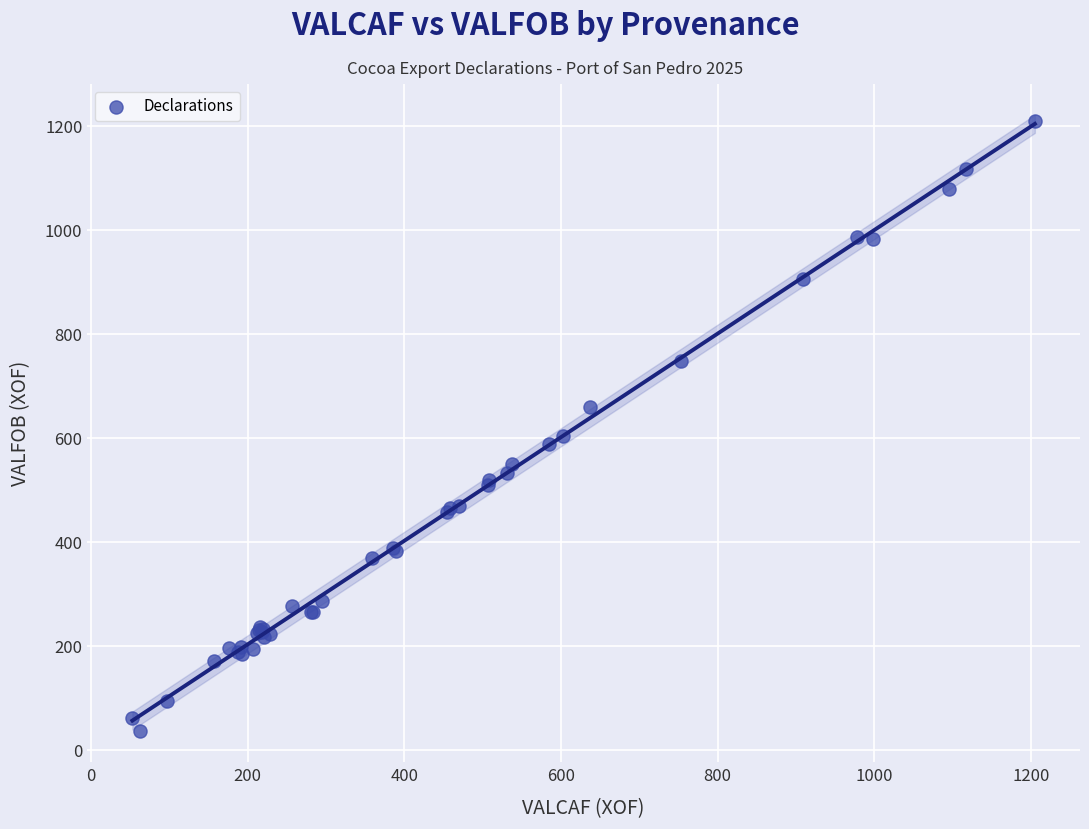

What Y value in the scatter plot is closest to 622?

603.5